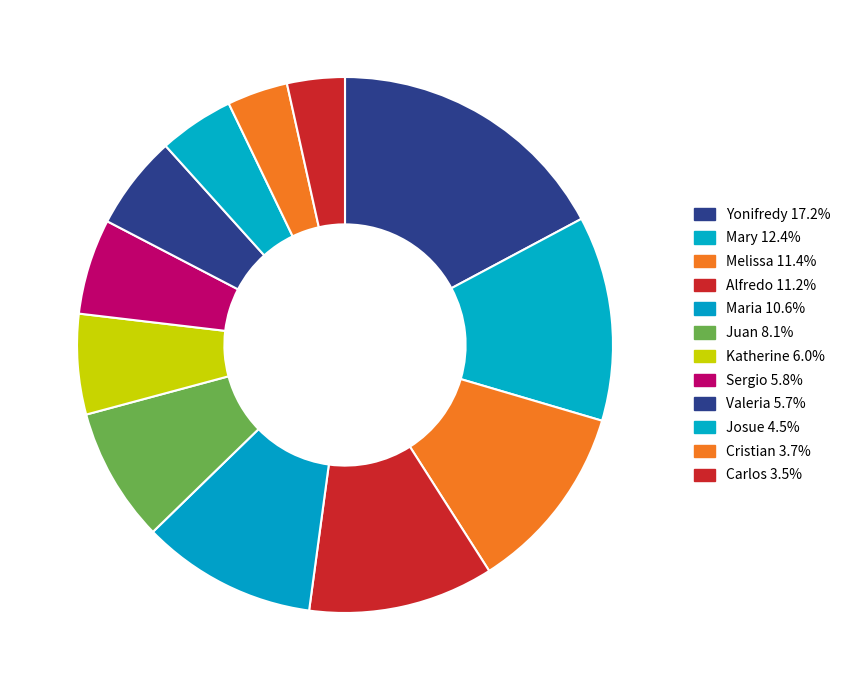

Is it true that Josue is 19% of the pie?

False